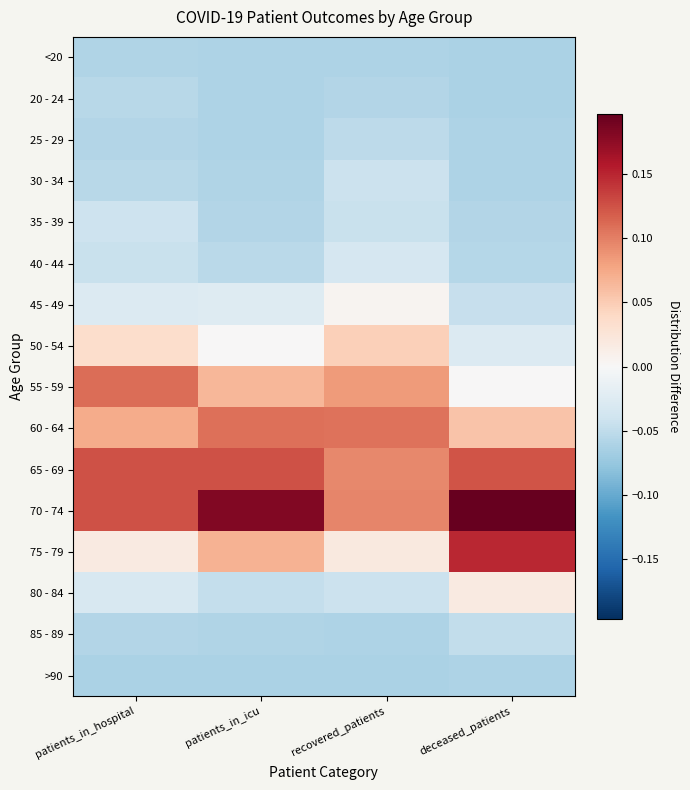

Reading left to right, what are all the values shown in this chart?

<20: patients_in_hospital=-0.1	patients_in_icu=-0.1	recovered_patients=-0.1	deceased_patients=-0.1
20 - 24: patients_in_hospital=-0.1	patients_in_icu=-0.1	recovered_patients=-0.1	deceased_patients=-0.1
25 - 29: patients_in_hospital=-0.1	patients_in_icu=-0.1	recovered_patients=-0.1	deceased_patients=-0.1
30 - 34: patients_in_hospital=-0.1	patients_in_icu=-0.1	recovered_patients=-0.0	deceased_patients=-0.1
35 - 39: patients_in_hospital=-0.0	patients_in_icu=-0.1	recovered_patients=-0.0	deceased_patients=-0.1
40 - 44: patients_in_hospital=-0.0	patients_in_icu=-0.1	recovered_patients=-0.0	deceased_patients=-0.1
45 - 49: patients_in_hospital=-0.0	patients_in_icu=-0.0	recovered_patients=0.0	deceased_patients=-0.0
50 - 54: patients_in_hospital=0.0	patients_in_icu=0.0	recovered_patients=0.0	deceased_patients=-0.0
55 - 59: patients_in_hospital=0.1	patients_in_icu=0.1	recovered_patients=0.1	deceased_patients=0.0
60 - 64: patients_in_hospital=0.1	patients_in_icu=0.1	recovered_patients=0.1	deceased_patients=0.1
65 - 69: patients_in_hospital=0.1	patients_in_icu=0.1	recovered_patients=0.1	deceased_patients=0.1
70 - 74: patients_in_hospital=0.1	patients_in_icu=0.2	recovered_patients=0.1	deceased_patients=0.2
75 - 79: patients_in_hospital=0.0	patients_in_icu=0.1	recovered_patients=0.0	deceased_patients=0.1
80 - 84: patients_in_hospital=-0.0	patients_in_icu=-0.0	recovered_patients=-0.0	deceased_patients=0.0
85 - 89: patients_in_hospital=-0.1	patients_in_icu=-0.1	recovered_patients=-0.1	deceased_patients=-0.0
>90: patients_in_hospital=-0.1	patients_in_icu=-0.1	recovered_patients=-0.1	deceased_patients=-0.1